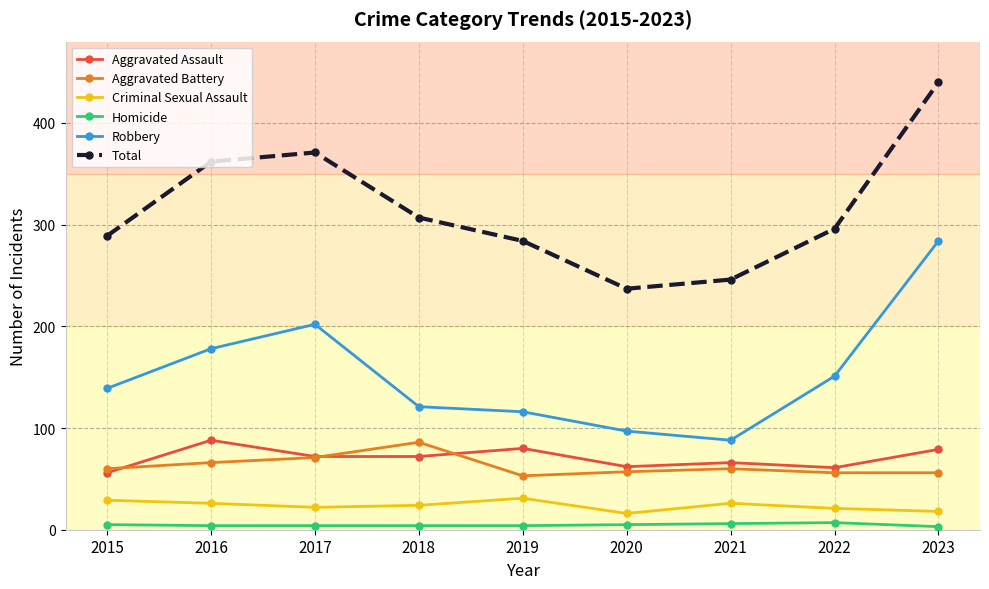

What is the minimum value for Aggravated Battery?

53